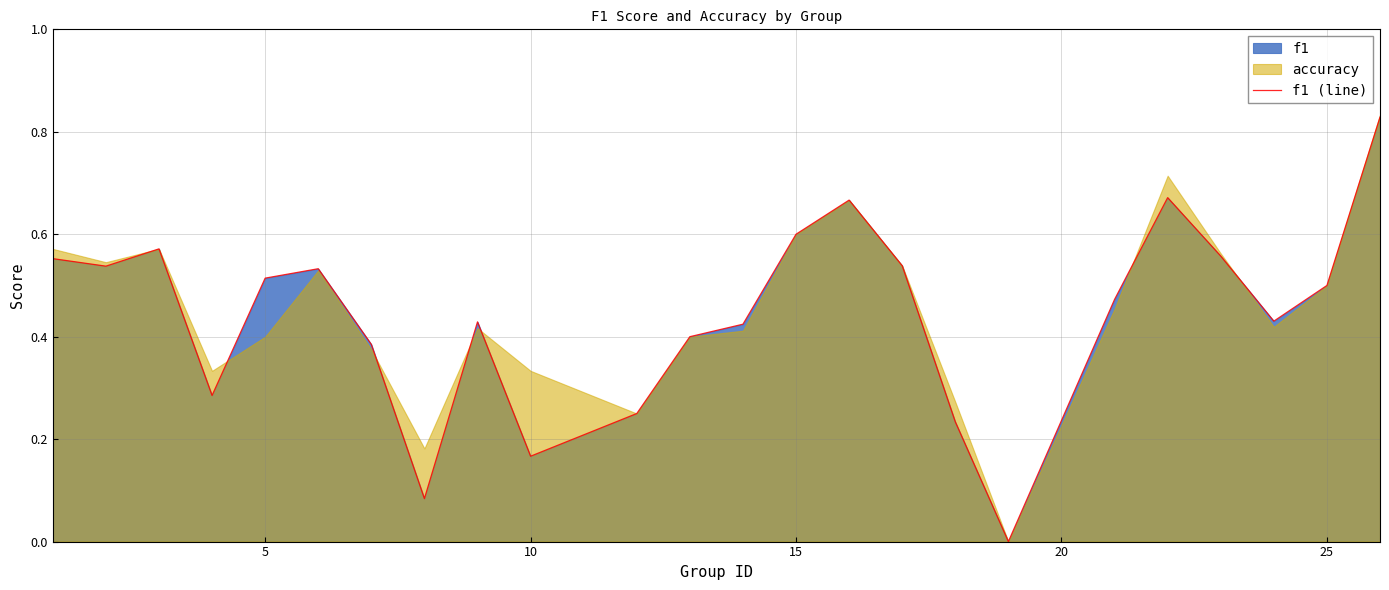

What is the difference between the maximum and minimum values?

0.8